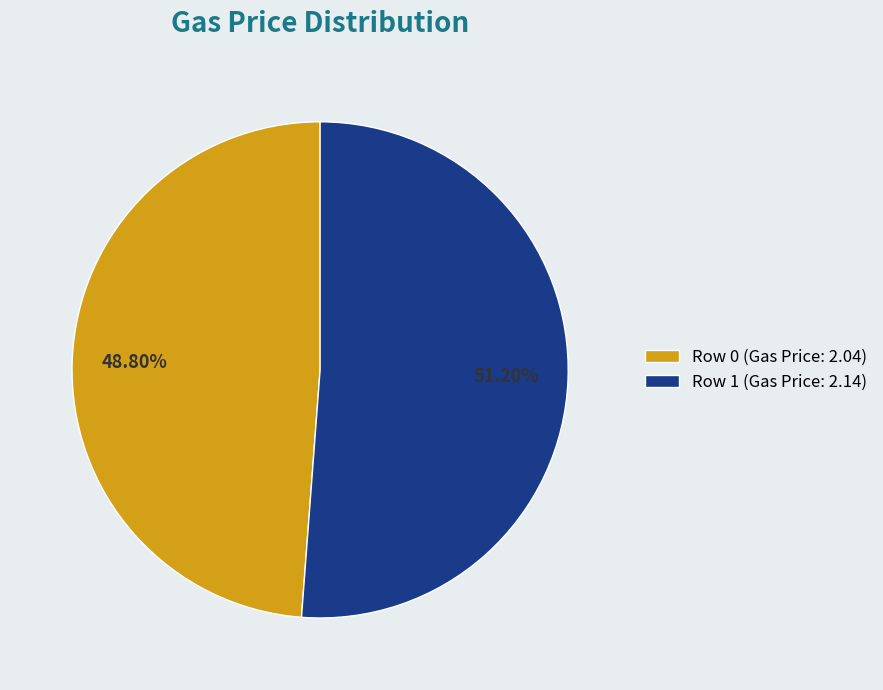

Which slice is the largest?

Row 1 (Gas Price: 2.14)